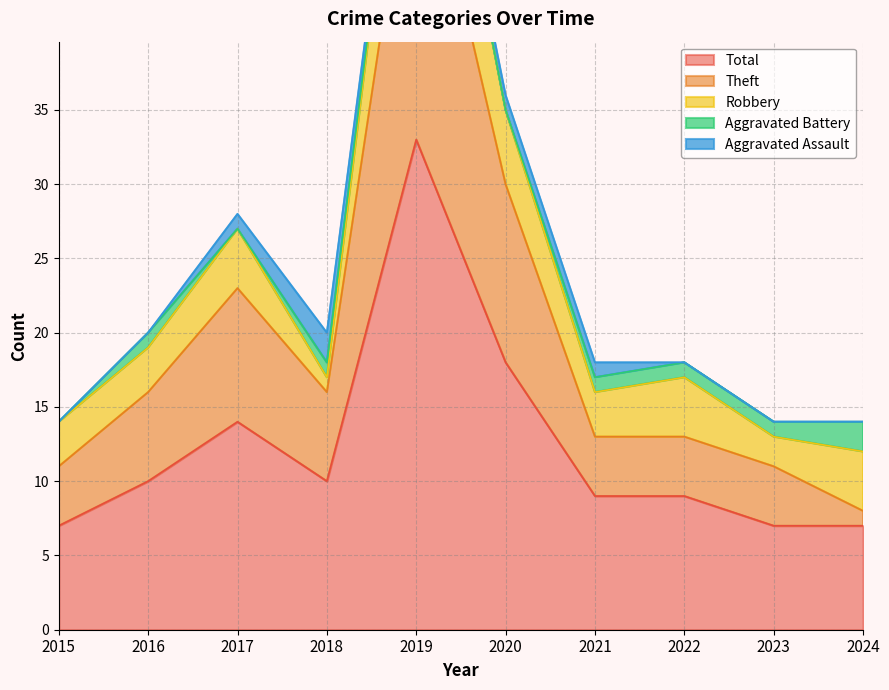

Which series has the largest total across all categories?

Total